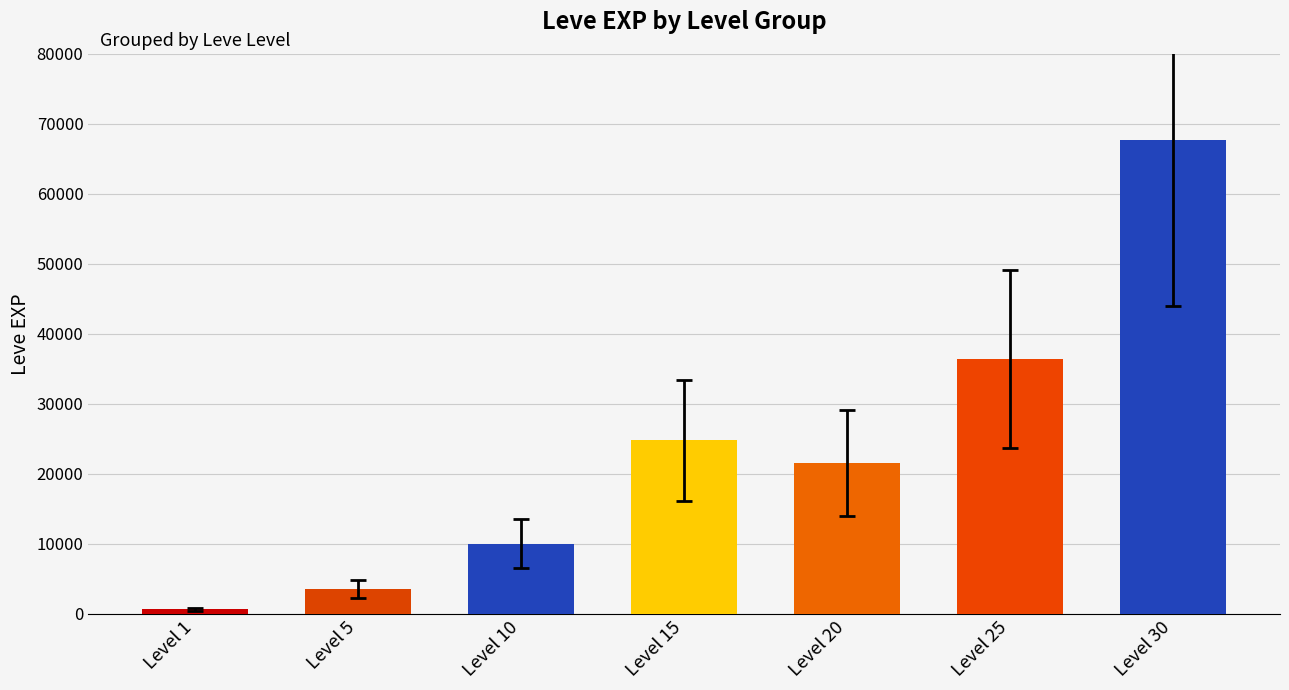

List the labels in order of value, largest first.

Level 30, Level 25, Level 15, Level 20, Level 10, Level 5, Level 1